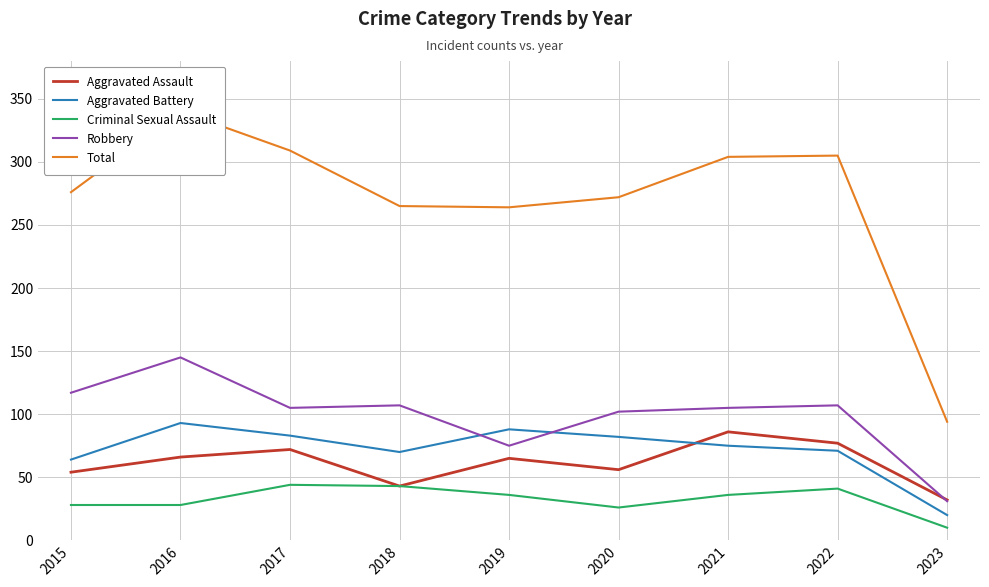

Between 2017 and 2018, which series saw the biggest shift?

Total